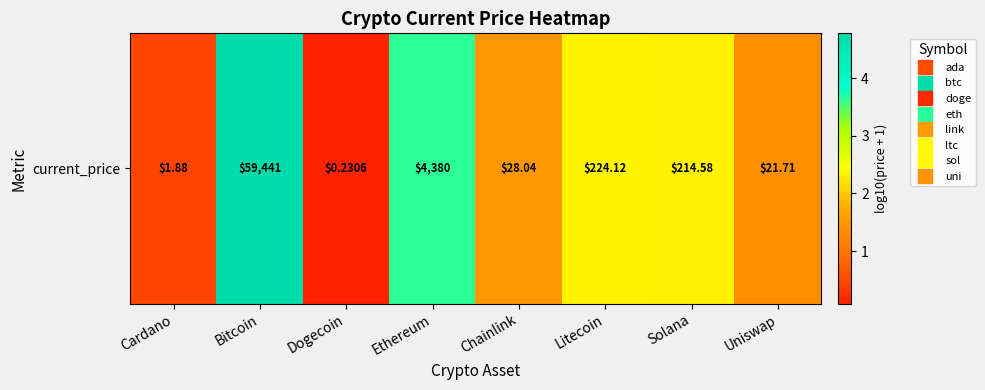

Where does the data first go above 2?

Bitcoin